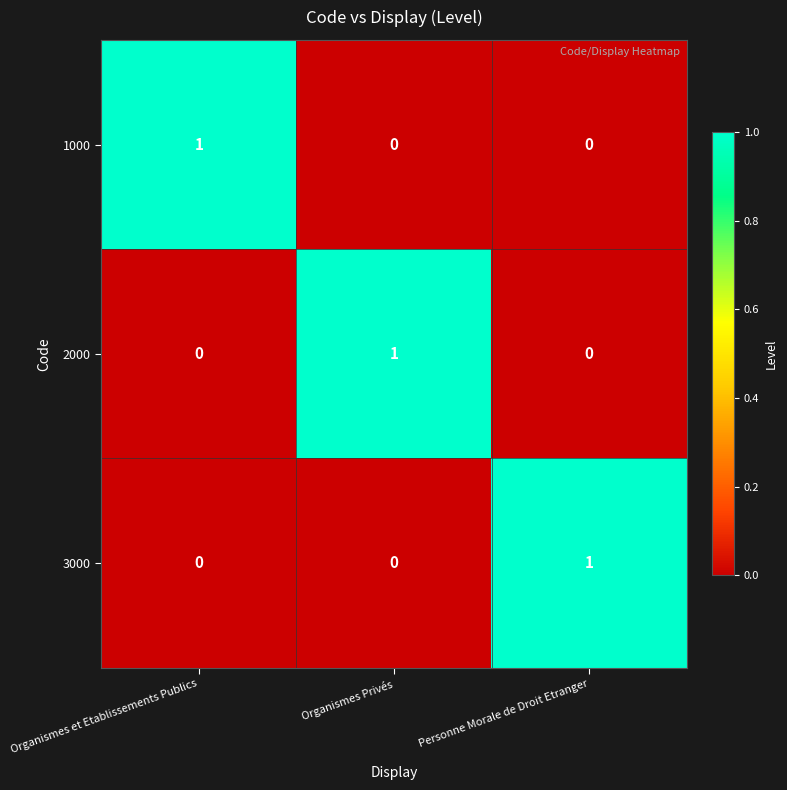

How many 1000 values are between 0 and 1?

3